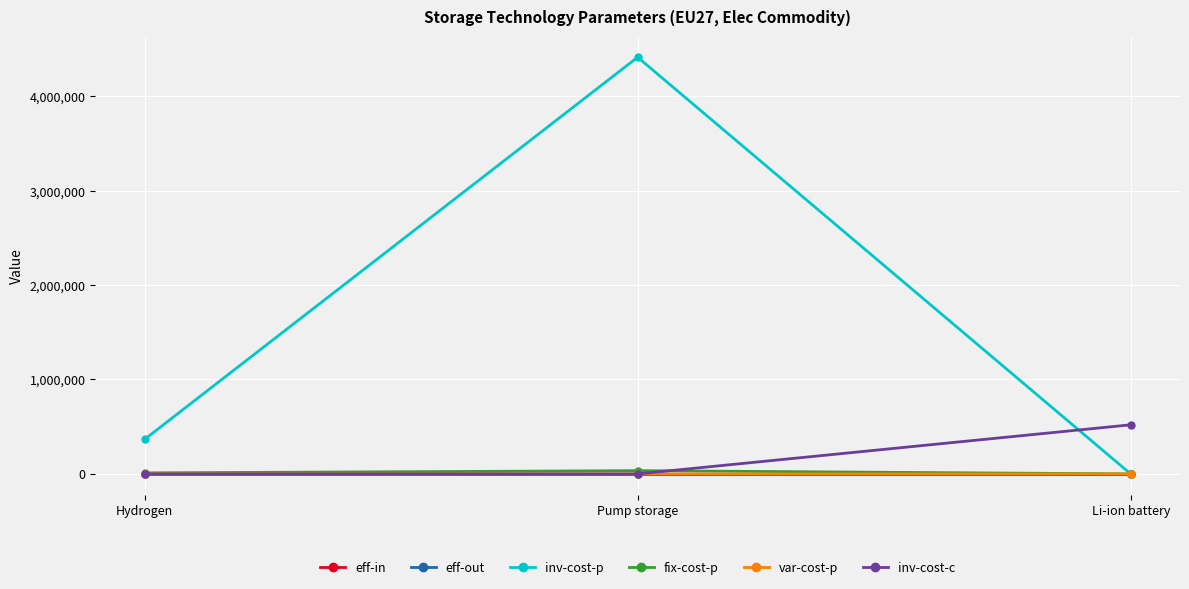

At which category is the sum across all series the highest?

Pump storage